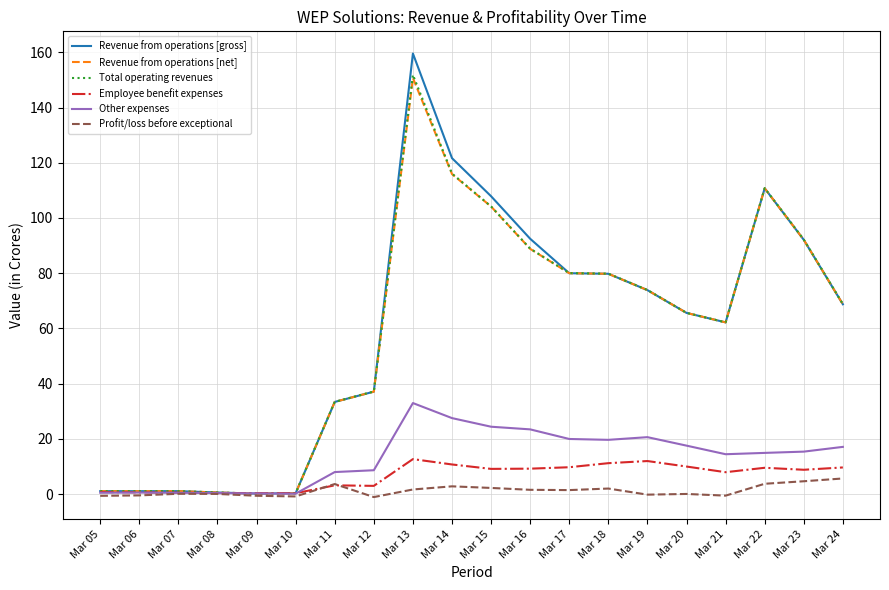

Between Mar 06 and Mar 17, which series saw the biggest shift?

Total operating revenues